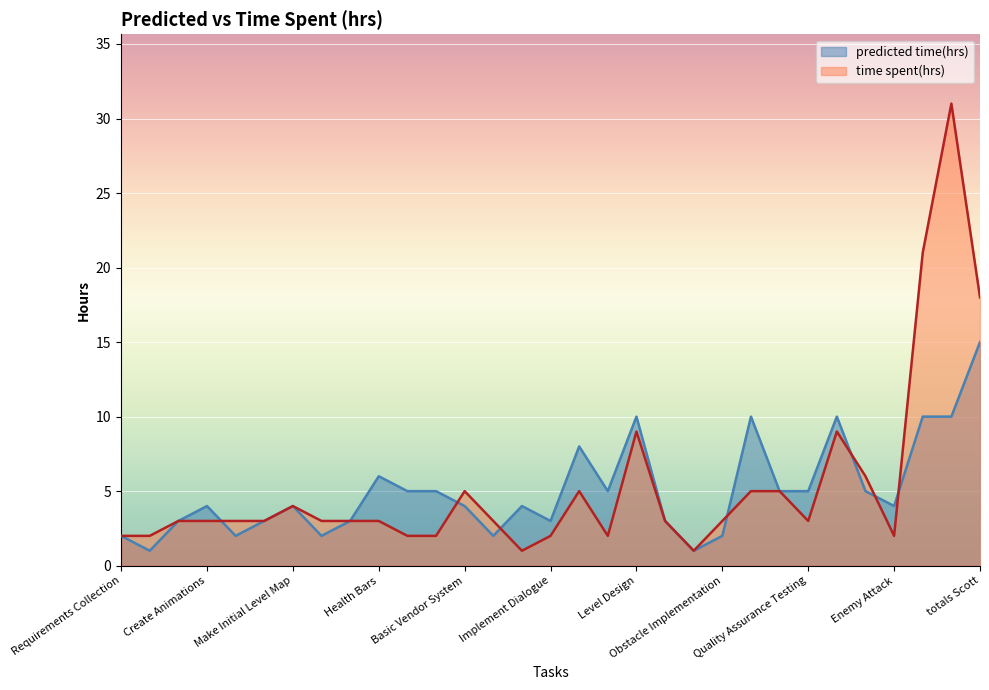

Between which two adjacent categories do predicted time(hrs) and time spent(hrs) first intersect?

Create Animations and Player Controls